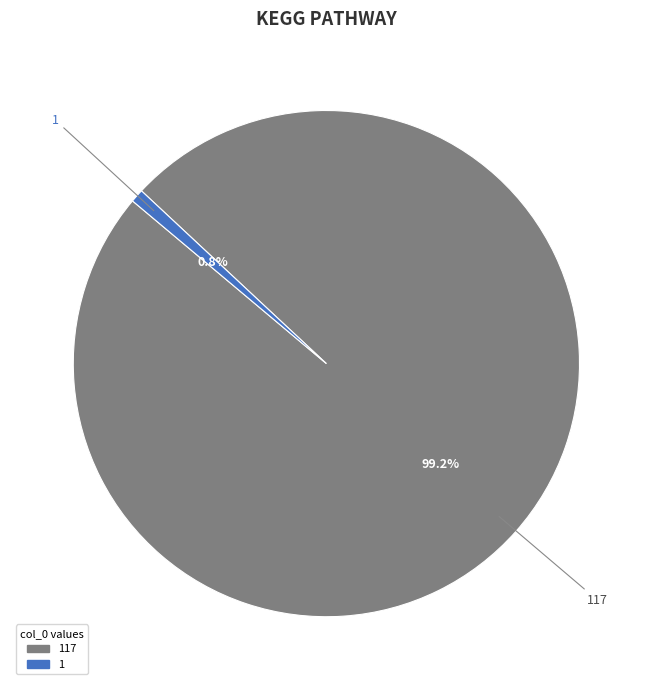

Rank the categories by value from lowest to highest.

1, 117